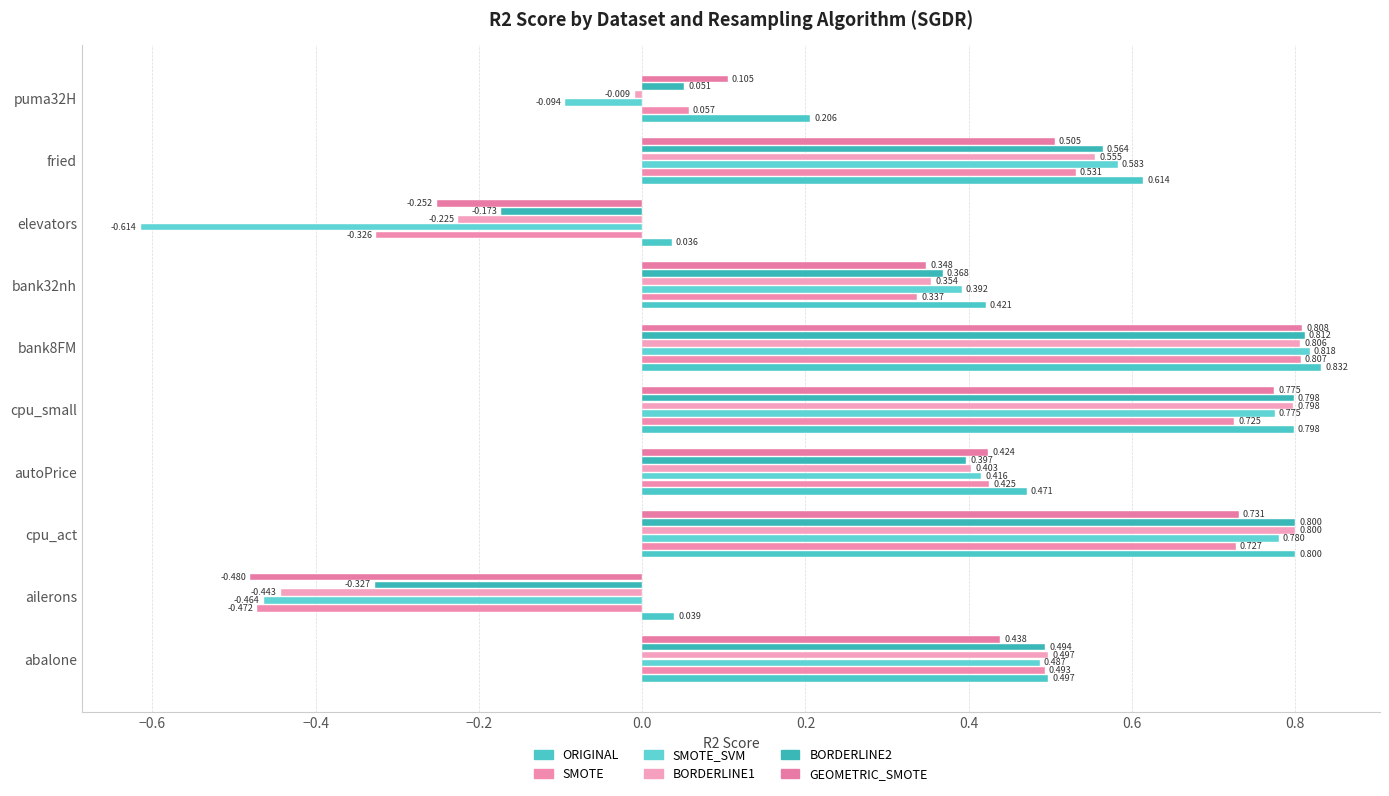

At which category is the sum across all series the highest?

bank8FM